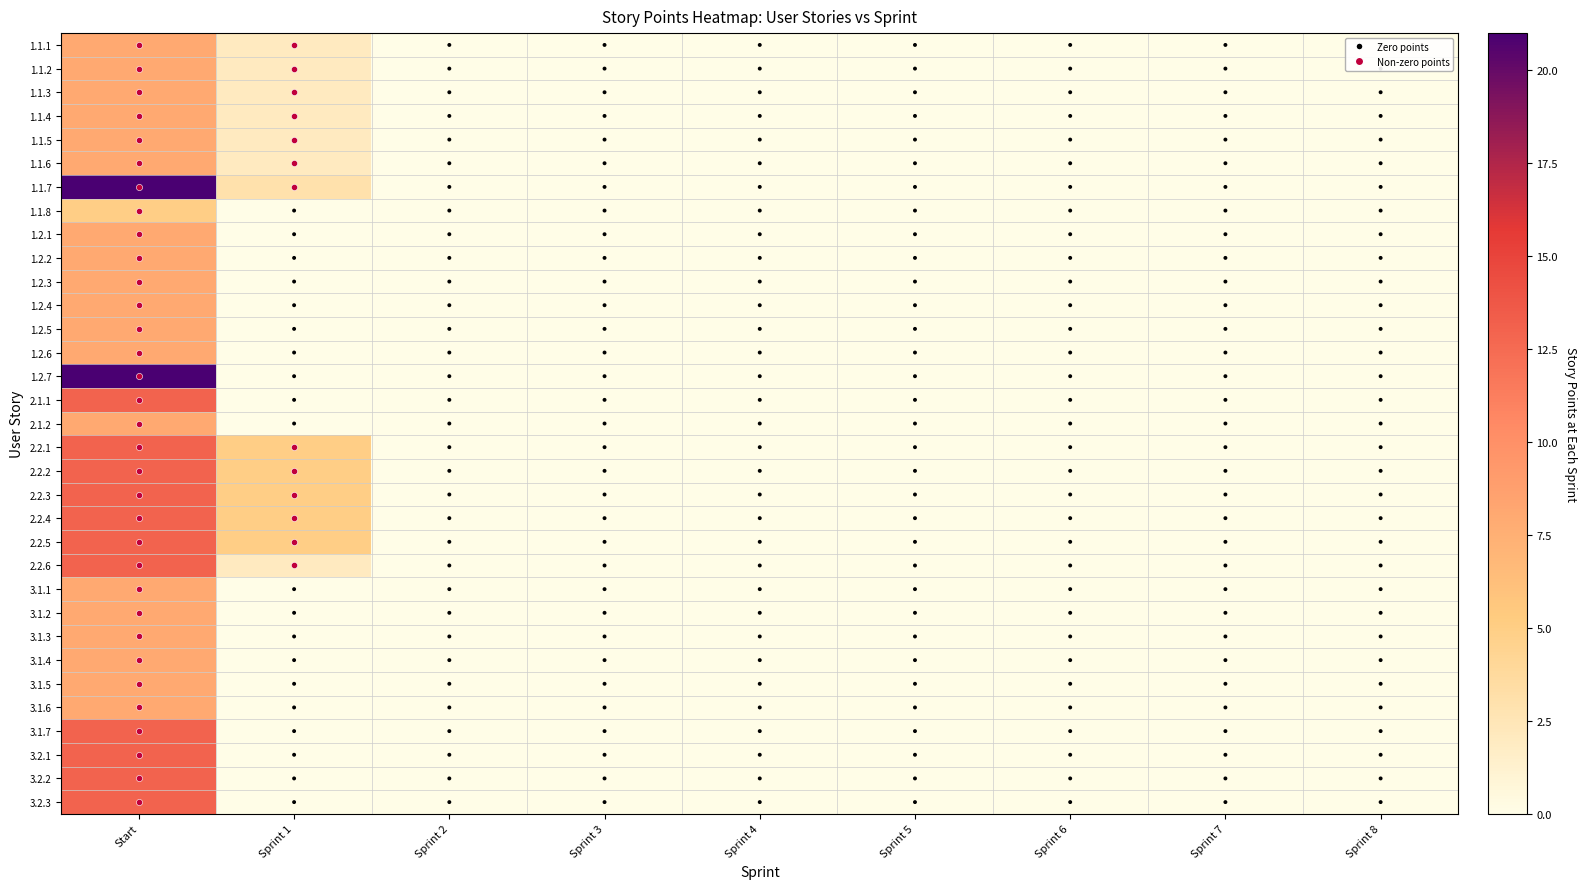

List the series in order of their peak value, lowest first.

1.1.8, 1.1.1, 1.1.2, 1.1.3, 1.1.4, 1.1.5, 1.1.6, 1.2.1, 1.2.2, 1.2.3, 1.2.4, 1.2.5, 1.2.6, 2.1.2, 3.1.1, 3.1.2, 3.1.3, 3.1.4, 3.1.5, 3.1.6, 2.1.1, 2.2.1, 2.2.2, 2.2.3, 2.2.4, 2.2.5, 2.2.6, 3.1.7, 3.2.1, 3.2.2, 3.2.3, 1.1.7, 1.2.7